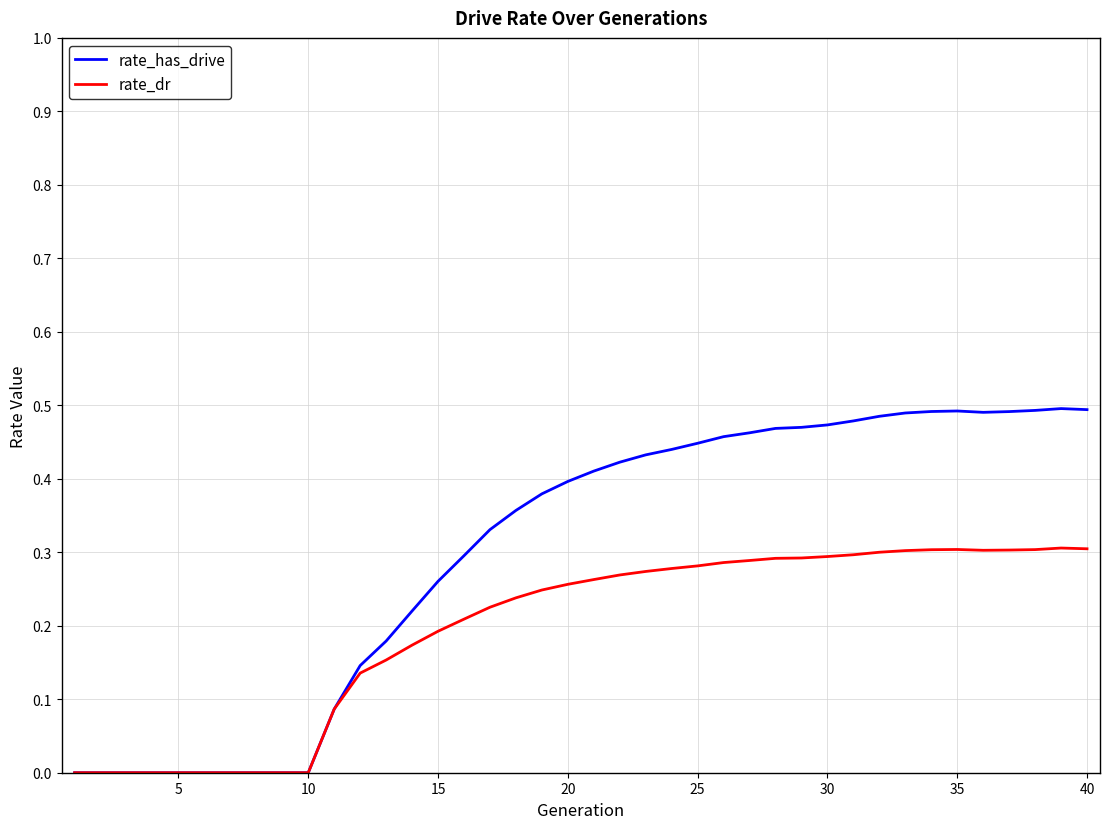

Which series has the largest total across all categories?

rate_has_drive